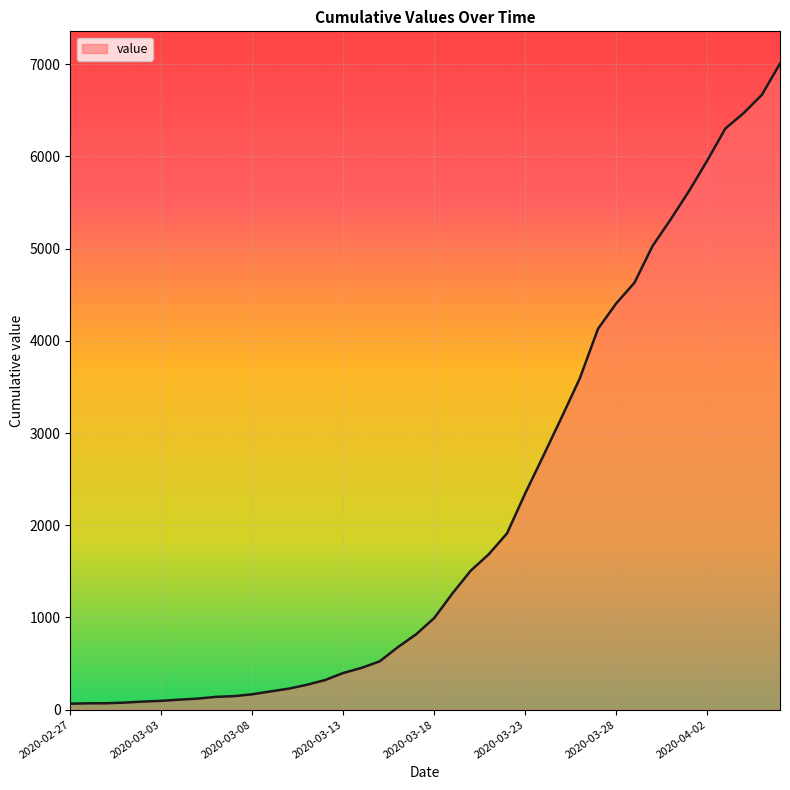

What is the greatest value displayed?

7005